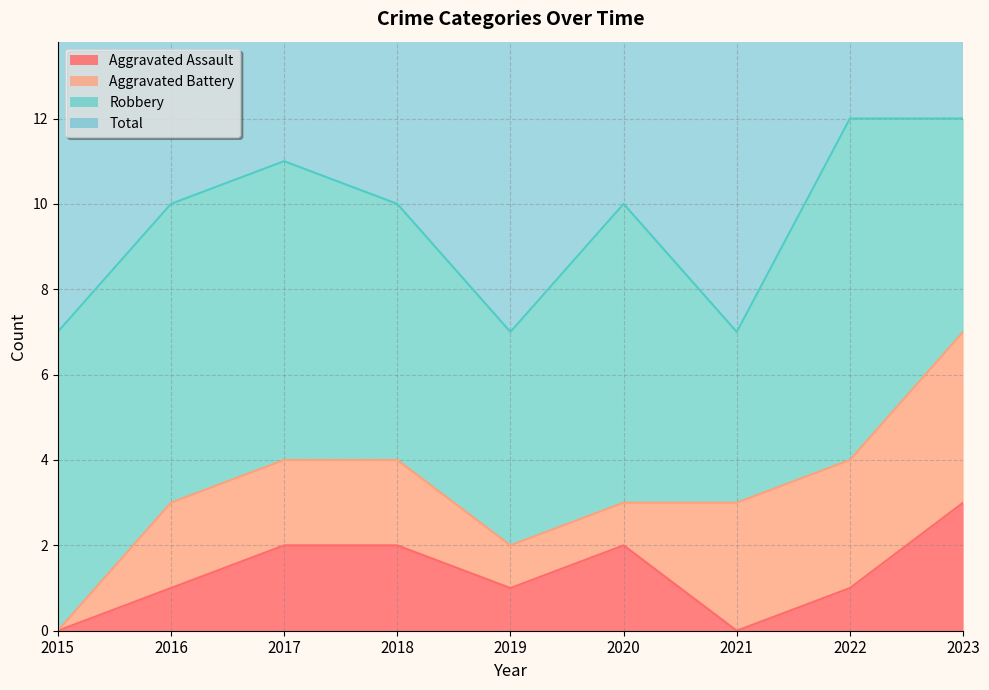

The Aggravated Assault series shows 1 at 2020. True or false?

False